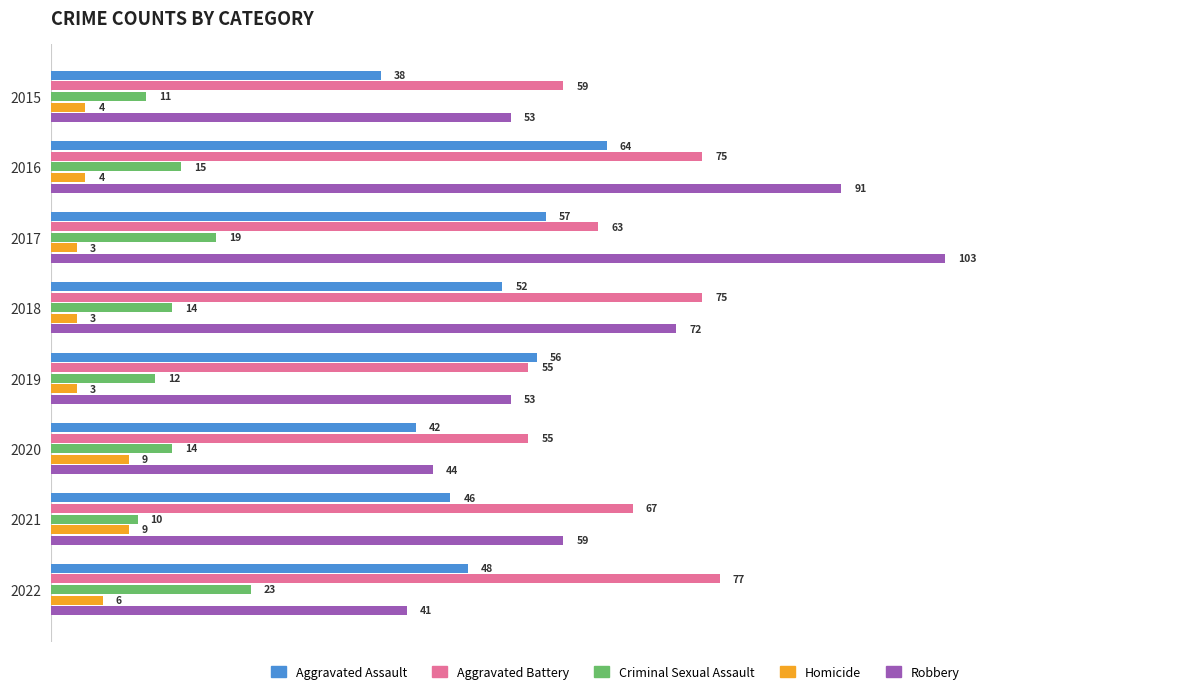

What is the highest value of the Aggravated Battery series?

77